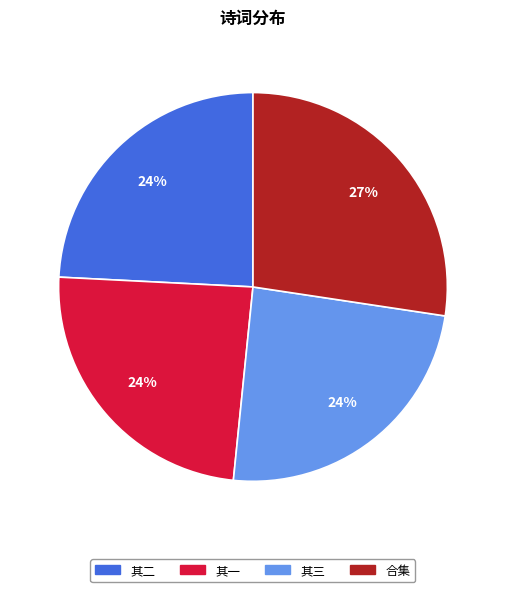

To the nearest percent, what is the difference between the 其三 and 合集 slice percentages?

3%